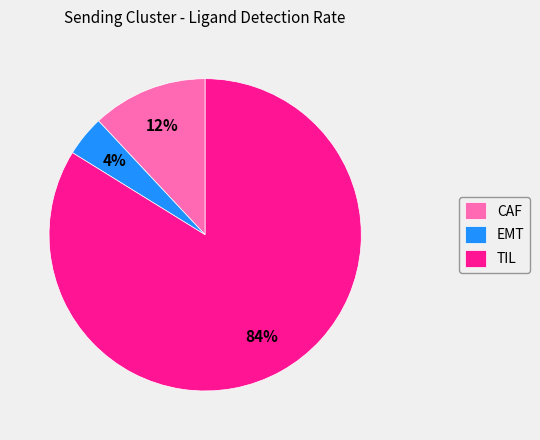

Between TIL and EMT, which is larger?

TIL